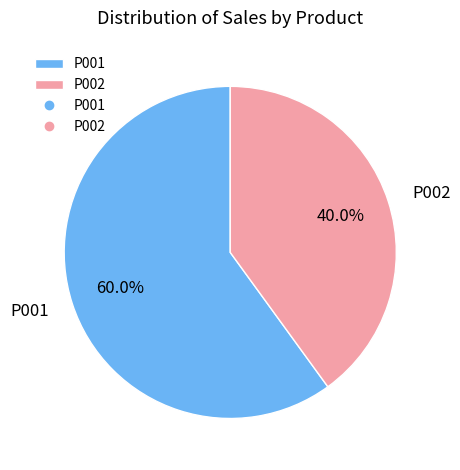

Is it true that P001 is 50% of the pie?

False